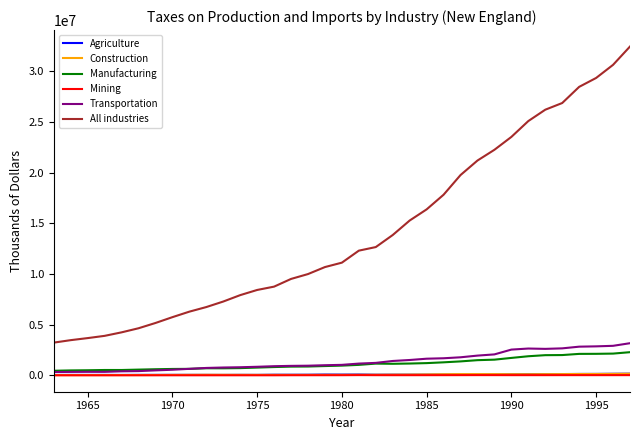

True or false: Transportation and Agriculture intersect in this chart.

False